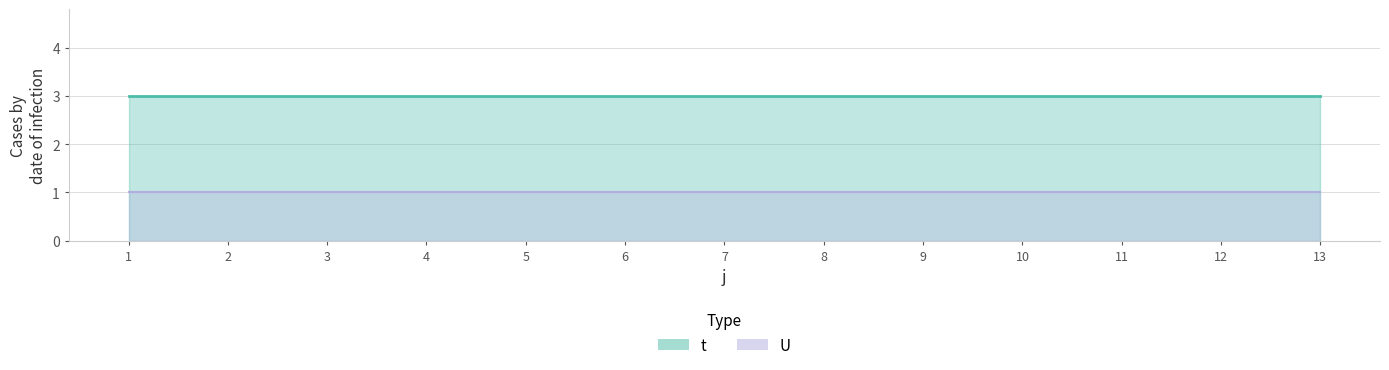

True or false: U has more than 2 points higher than both neighbors.

False